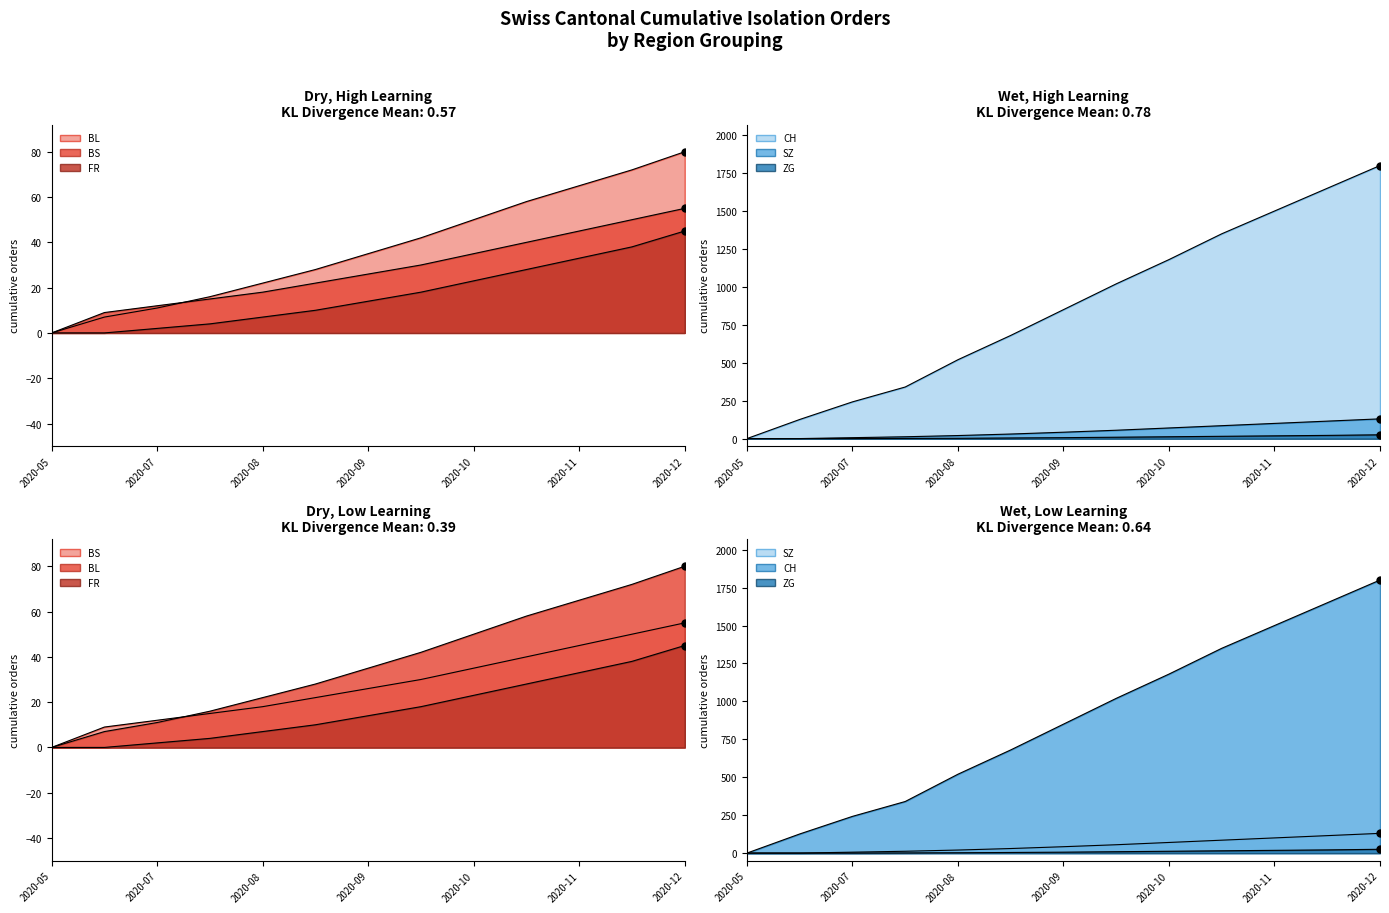

Which category has the highest value across all series?

2020-12